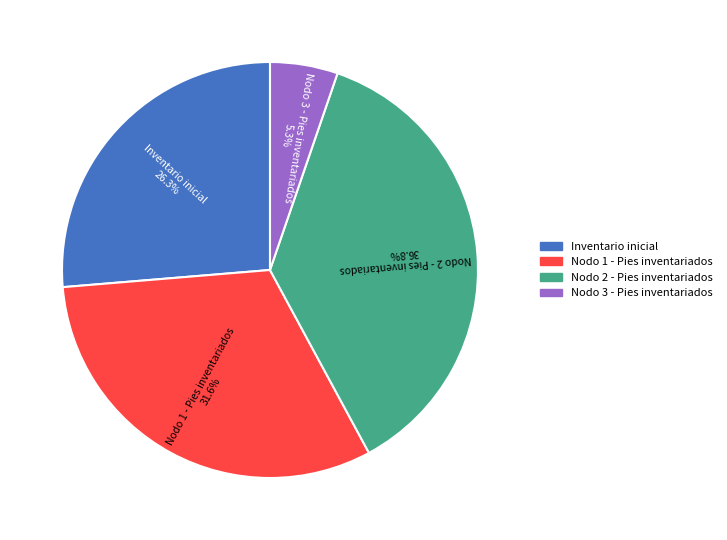

What is the smallest slice in the pie chart?

Nodo 3 - Pies inventariados